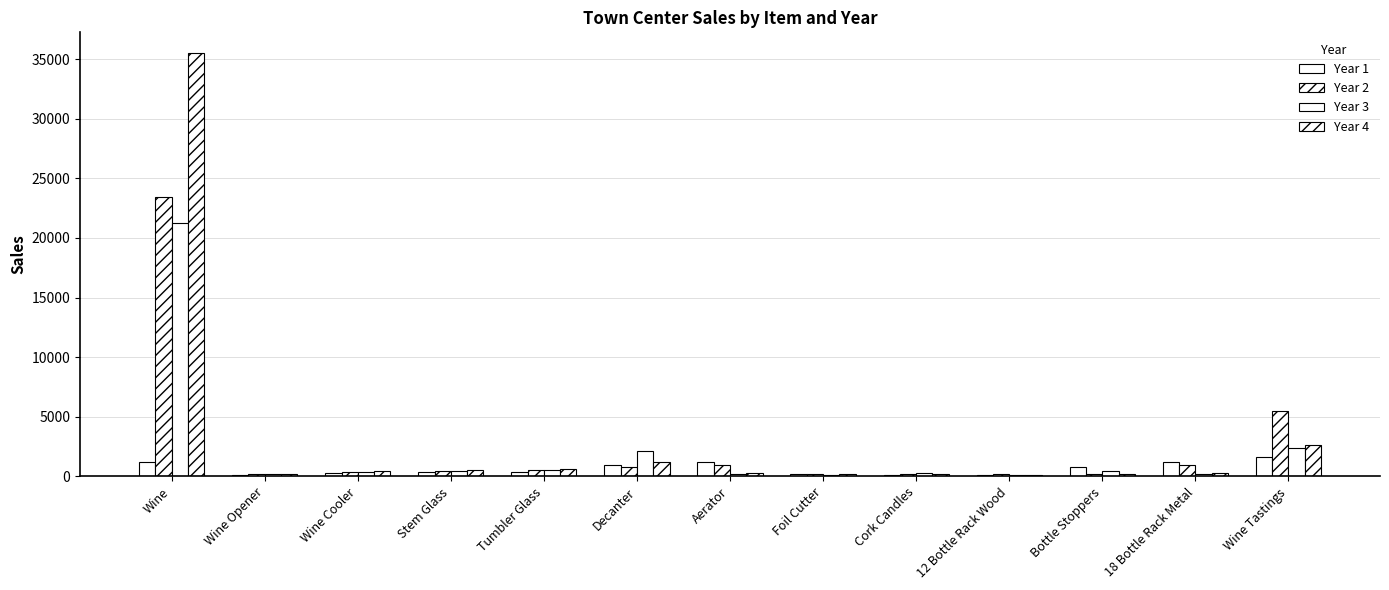

Where is Year 2 nearest to the value 11797?

Wine Tastings